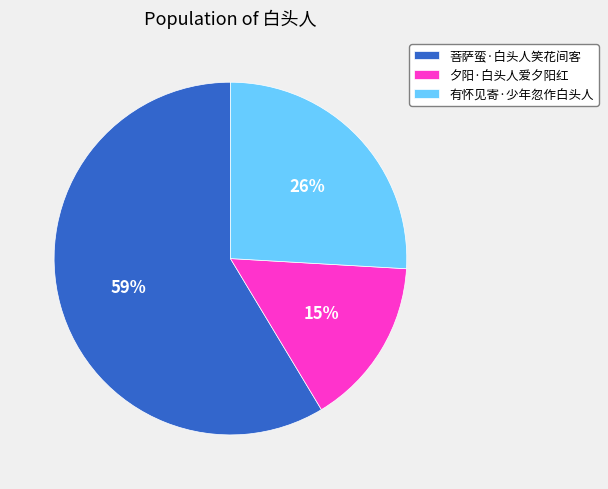

Which category accounts for the majority?

菩萨蛮·白头人笑花间客